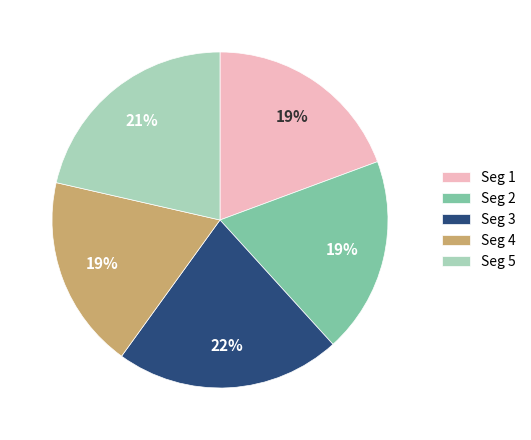

To the nearest percent, what is the average slice percentage?

20%